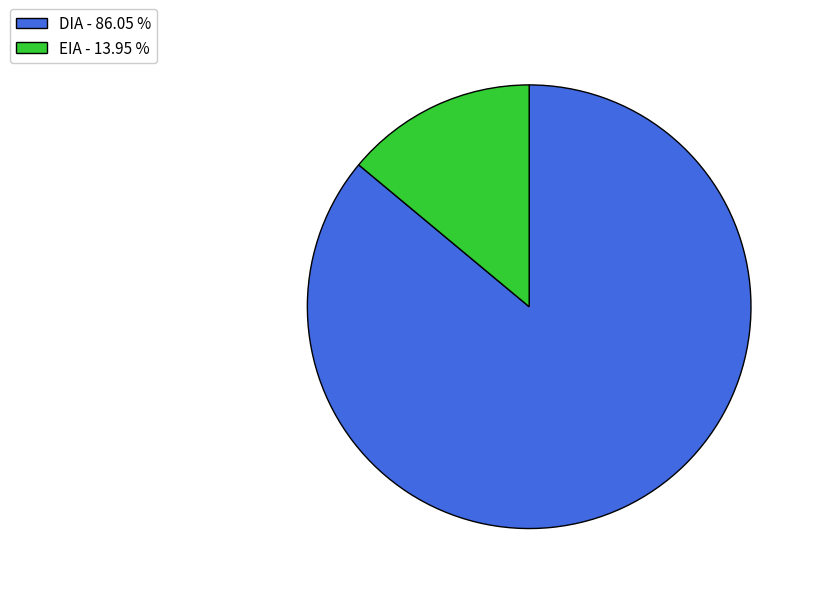

True or false: DIA accounts for 76% of the total.

False